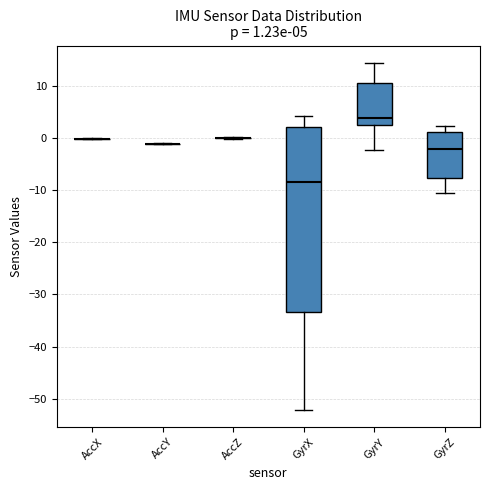

Comparing the boxes themselves (not the whiskers), which one is the tallest?

GyrX